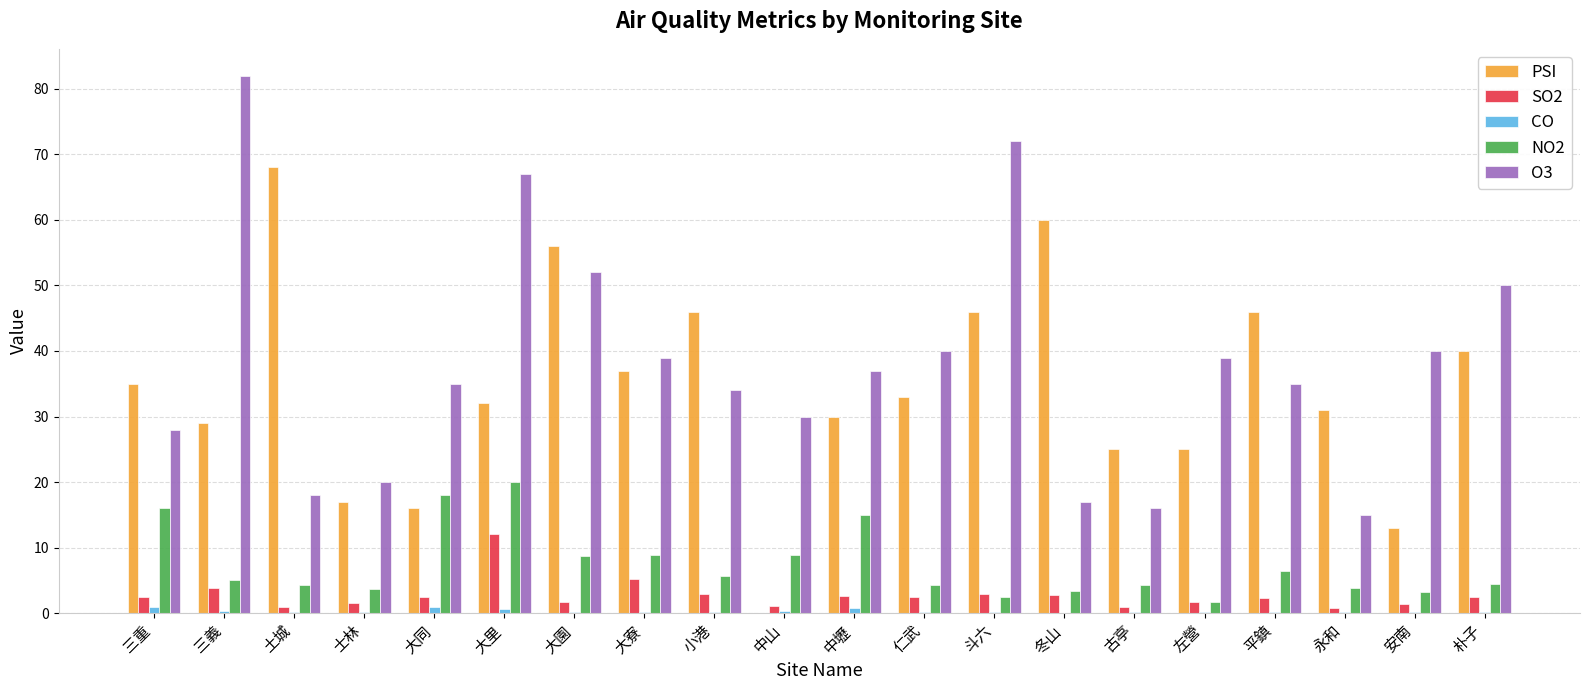

Which series has the largest total across all categories?

O3